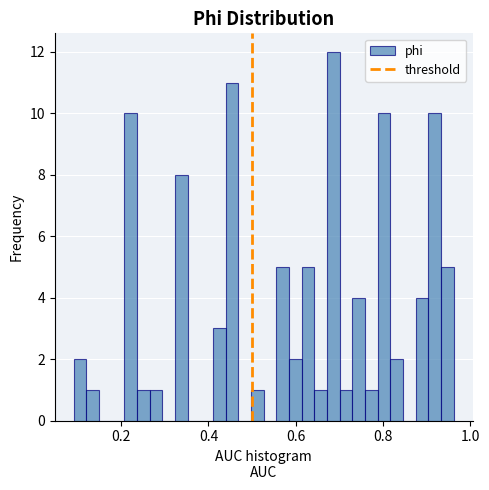

Around what value on the x-axis is the tallest bar? Give the approximate position of its centre, as read against the axis.

0.68